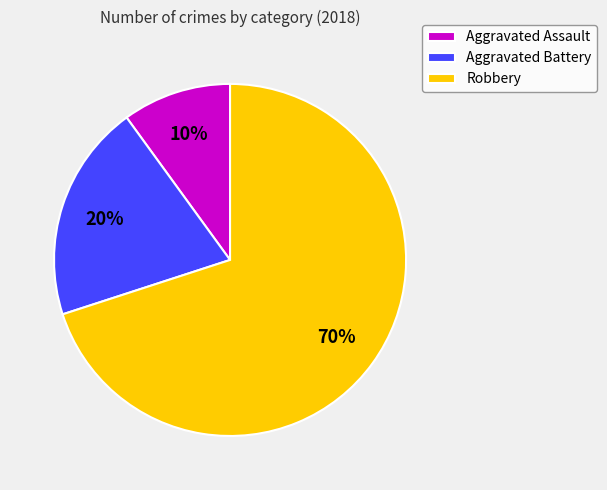

How many segments does this pie chart have?

3